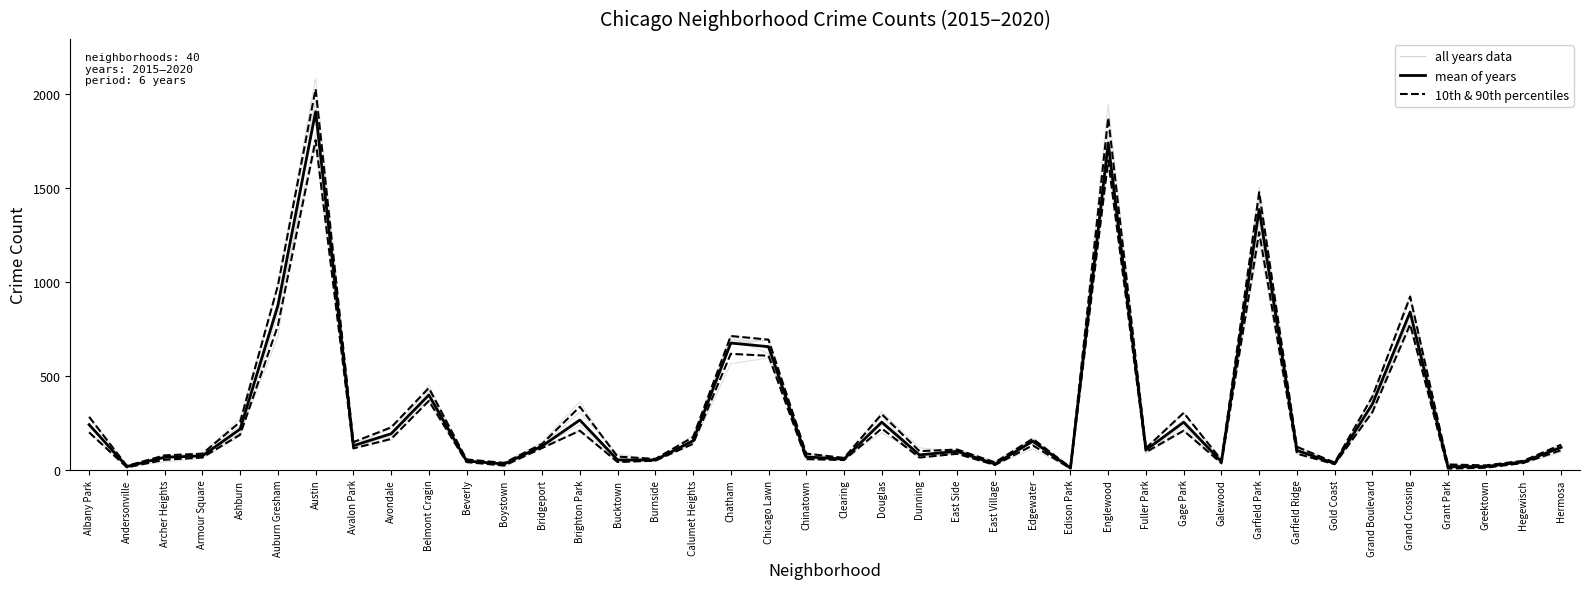

What is the highest value of the mean of years series?

1907.7